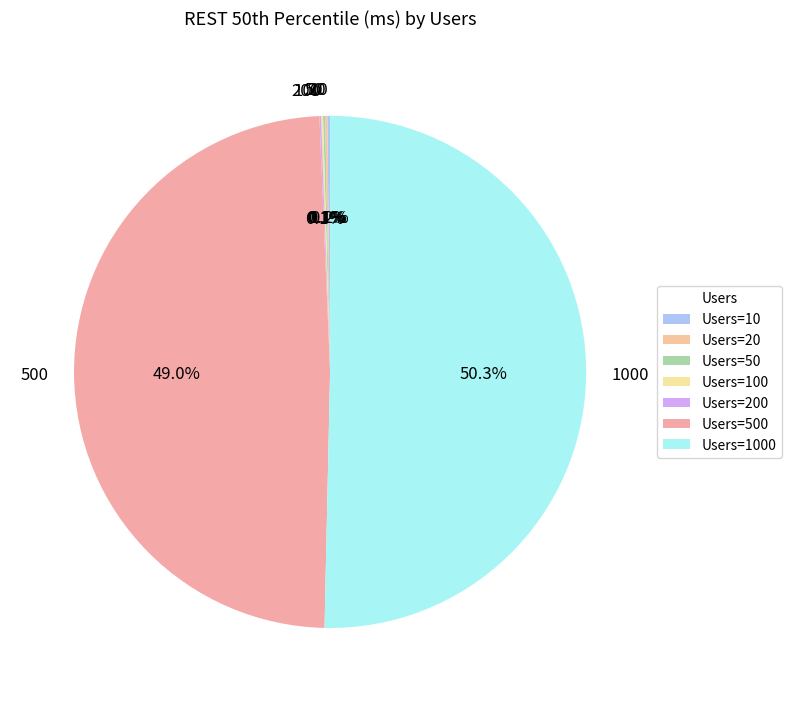

Rank the categories by value from highest to lowest.

1000, 500, 10, 20, 50, 100, 200